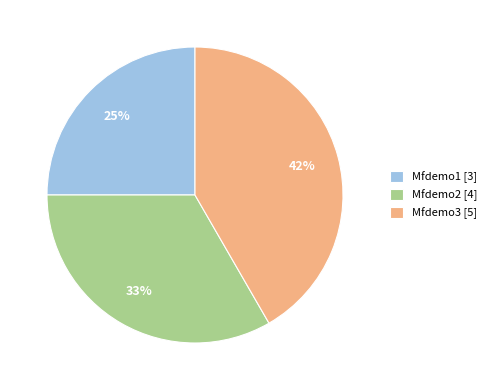

Is there a majority slice in this chart?

No